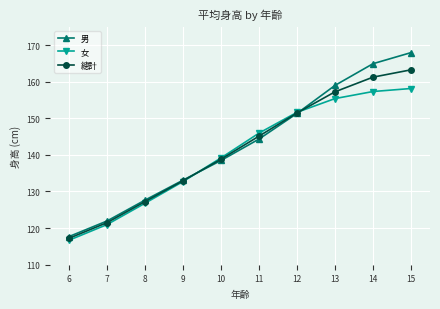

Is the value of 女 at 9 greater than the value of 男 at 10?

No